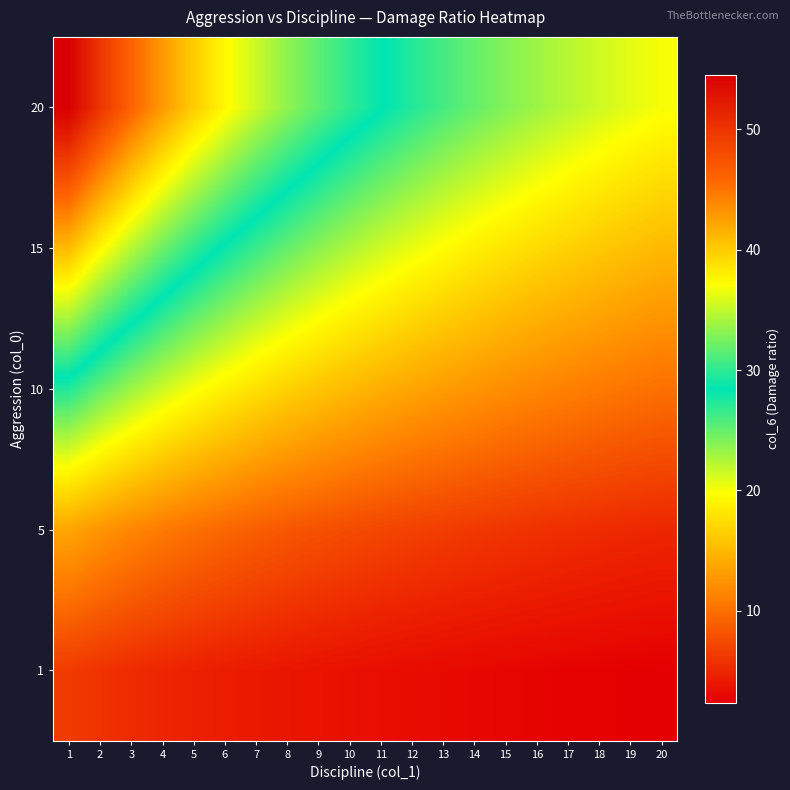

Reading left to right, what are all the values shown in this chart?

1: 1=6.4	2=5.8	3=5.4	4=5.0	5=4.7	6=4.4	7=4.1	8=3.9	9=3.7	10=3.5	11=3.3	12=3.2	13=3.0	14=2.9	15=2.8	16=2.7	17=2.6	18=2.5	19=2.4	20=2.3
5: 1=13.6	2=12.5	3=11.5	4=10.7	5=10.0	6=9.4	7=8.8	8=8.3	9=7.9	10=7.5	11=7.1	12=6.8	13=6.5	14=6.2	15=6.0	16=5.8	17=5.6	18=5.4	19=5.2	20=5.0
10: 1=27.3	2=25.0	3=23.1	4=21.4	5=20.0	6=18.8	7=17.6	8=16.7	9=15.8	10=15.0	11=14.3	12=13.6	13=13.0	14=12.5	15=12.0	16=11.5	17=11.1	18=10.7	19=10.3	20=10.0
15: 1=40.9	2=37.5	3=34.6	4=32.1	5=30.0	6=28.1	7=26.5	8=25.0	9=23.7	10=22.5	11=21.4	12=20.5	13=19.6	14=18.8	15=18.0	16=17.3	17=16.7	18=16.1	19=15.5	20=15.0
20: 1=54.5	2=50.0	3=46.2	4=42.9	5=40.0	6=37.5	7=35.3	8=33.3	9=31.6	10=30.0	11=28.6	12=27.3	13=26.1	14=25.0	15=24.0	16=23.1	17=22.2	18=21.4	19=20.7	20=20.0